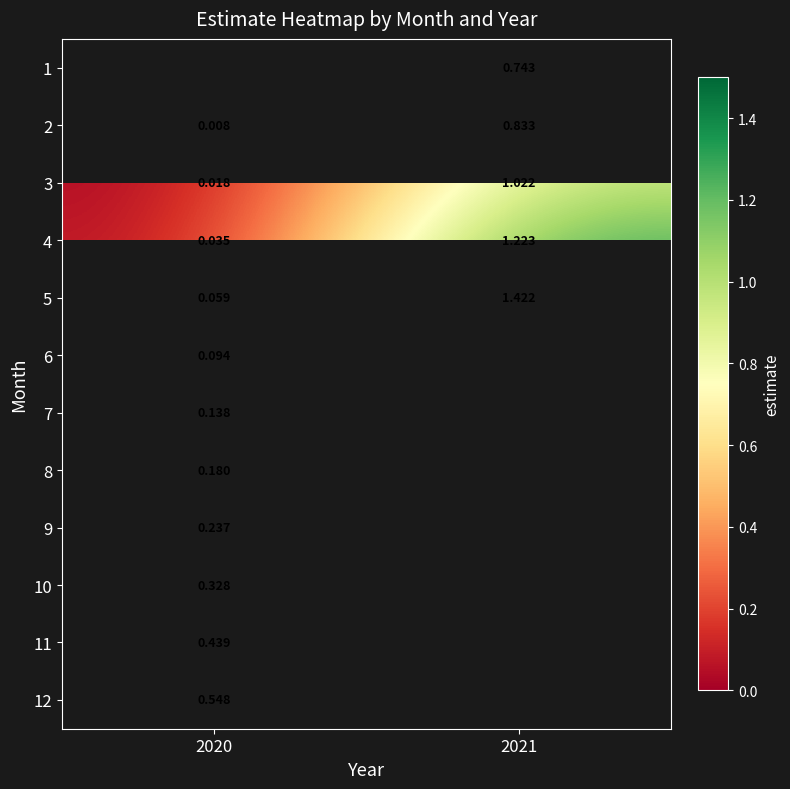

Which has a higher value, 2020 or 2021?

2021